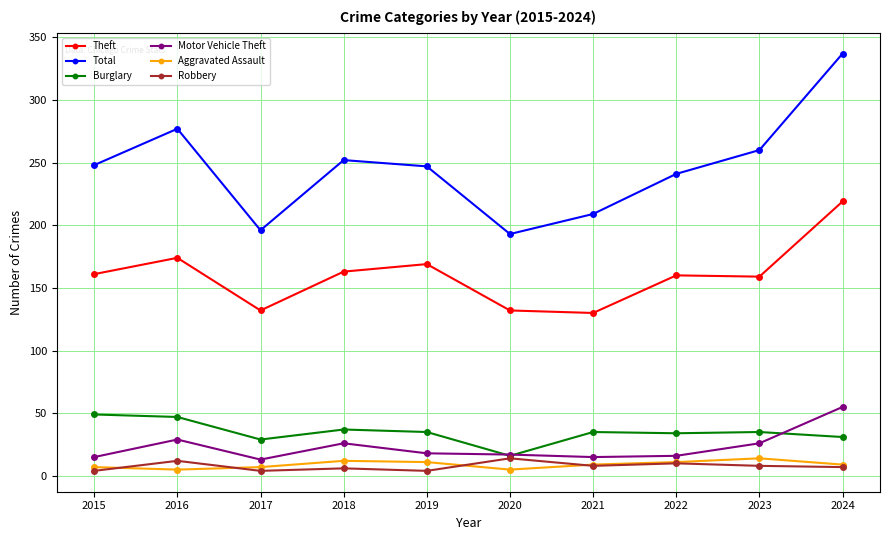

How many series are shown in this chart?

6